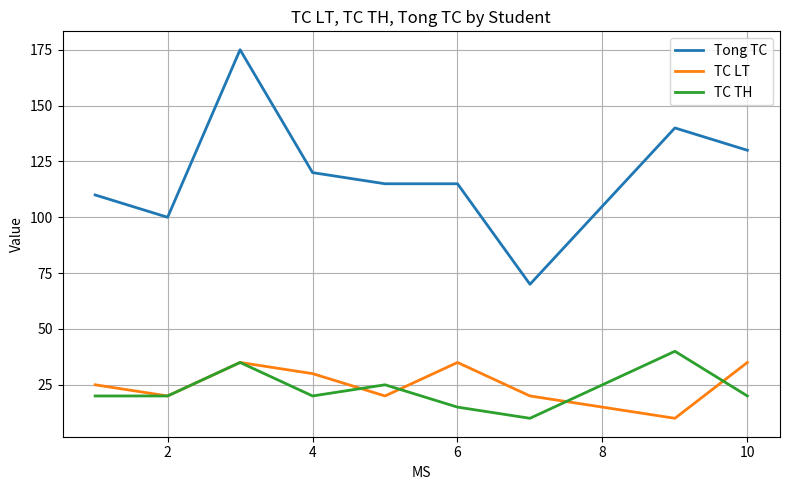

How many interior local valleys does the TC LT series have?

3